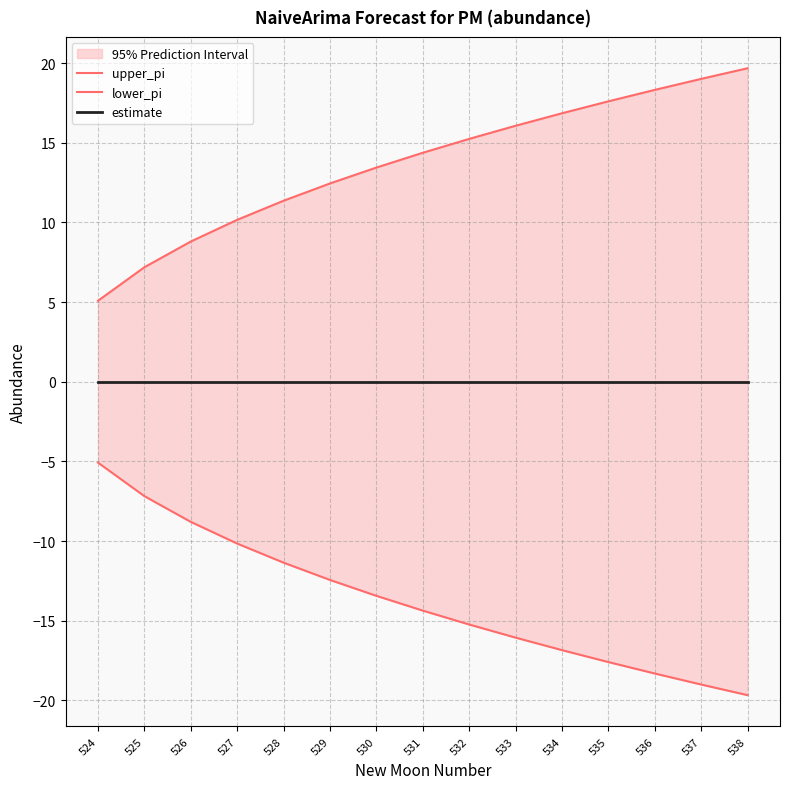

How many series are shown in this chart?

3